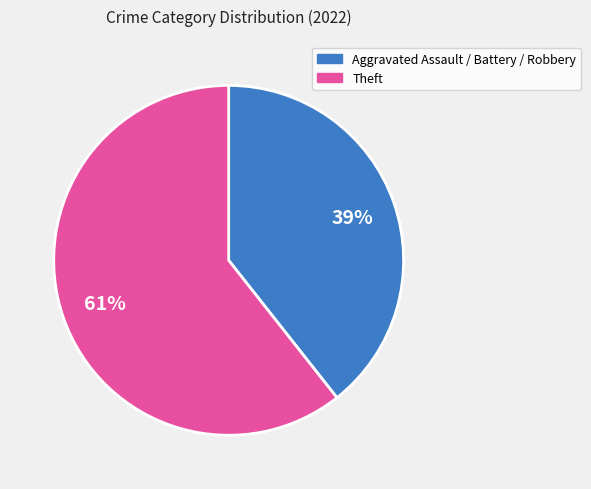

Does any single category account for the majority?

Yes